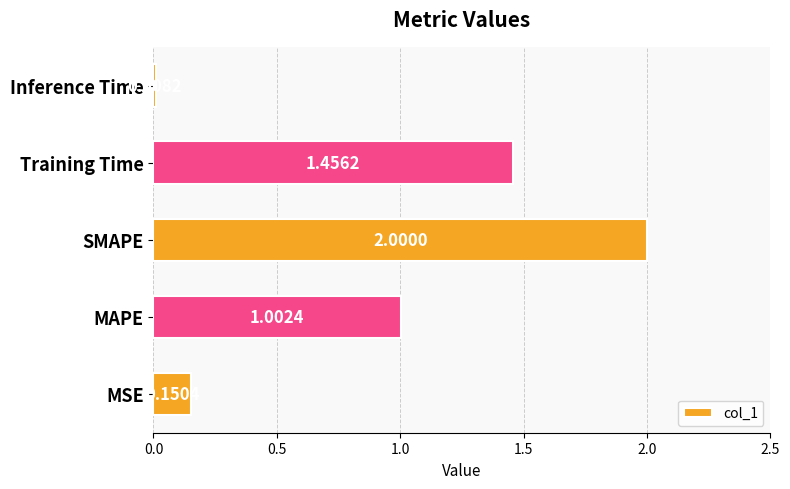

Between Inference Time and Training Time, which is larger?

Training Time